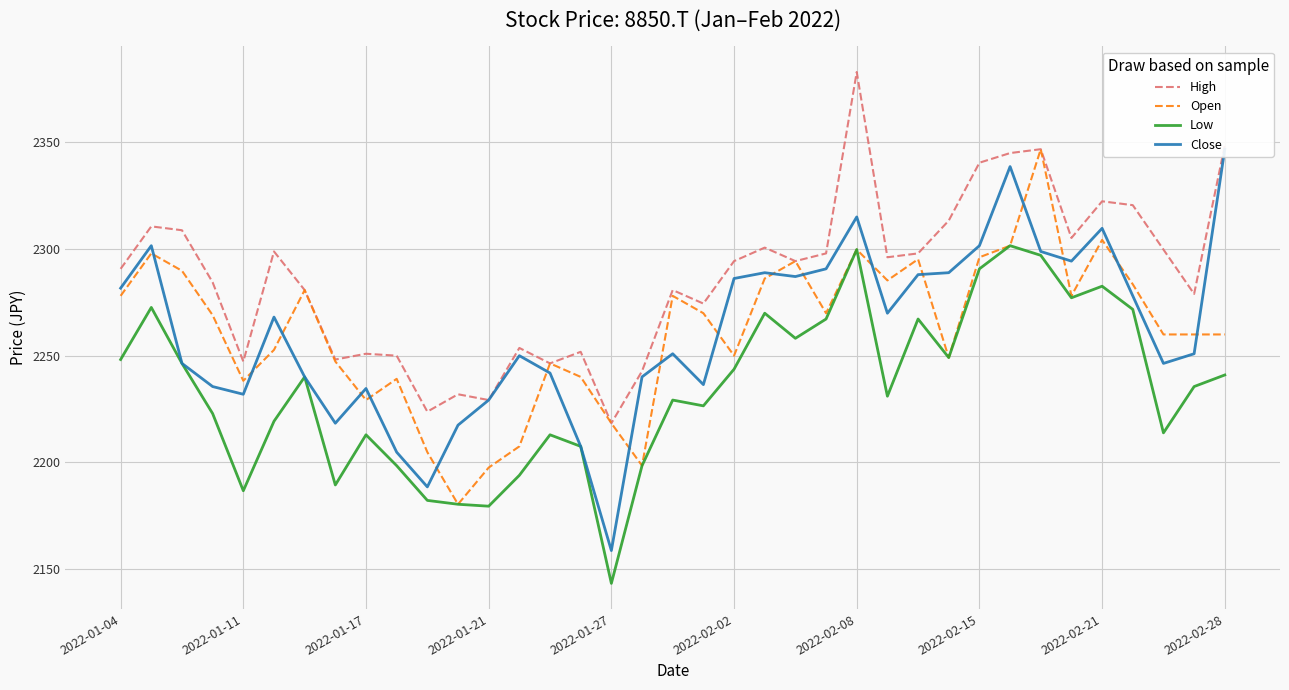

What is the highest value of the High series?

2382.9